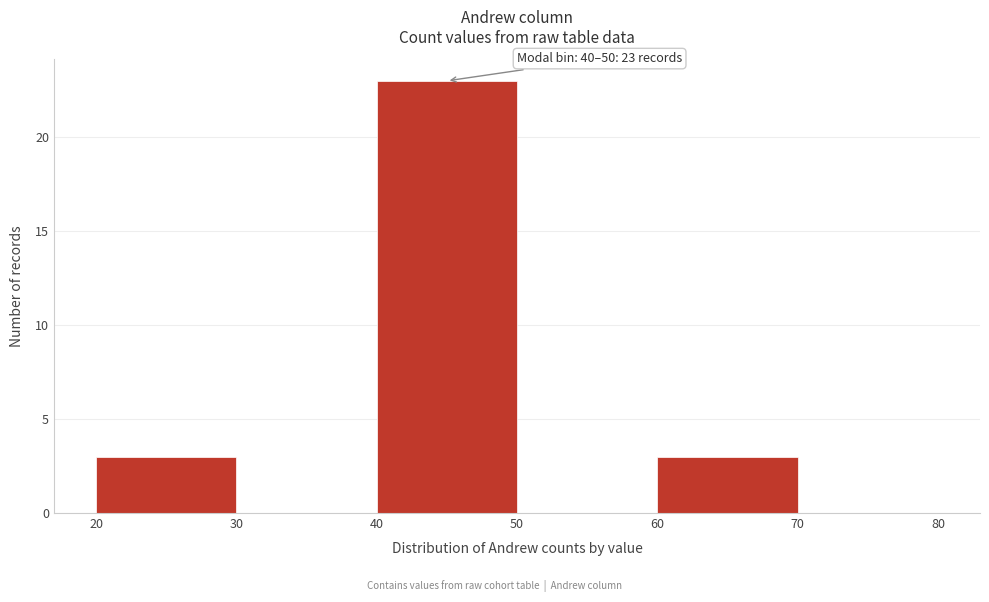

Which range on the x-axis has the tallest bar?

40 to 50